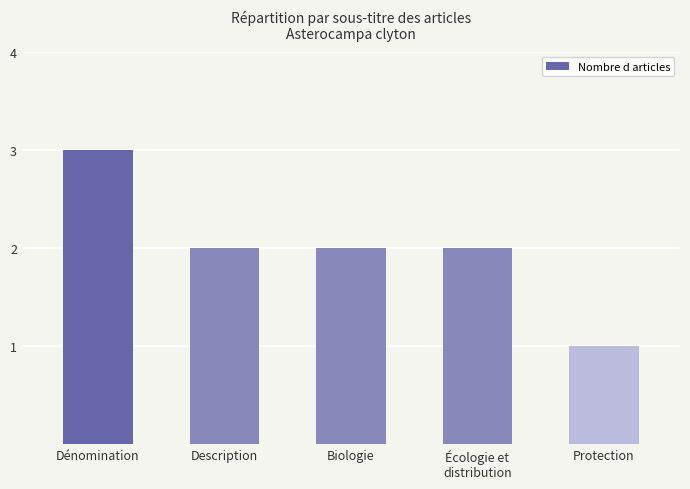

What is the difference between the maximum and minimum values?

2